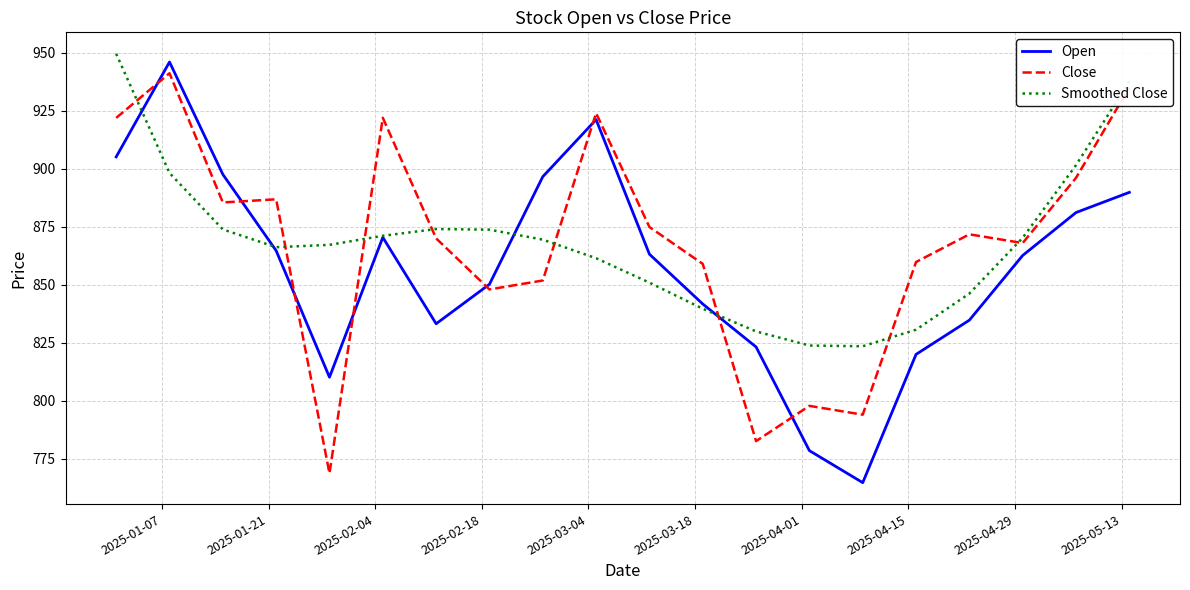

True or false: Close and Open cross at least once.

True